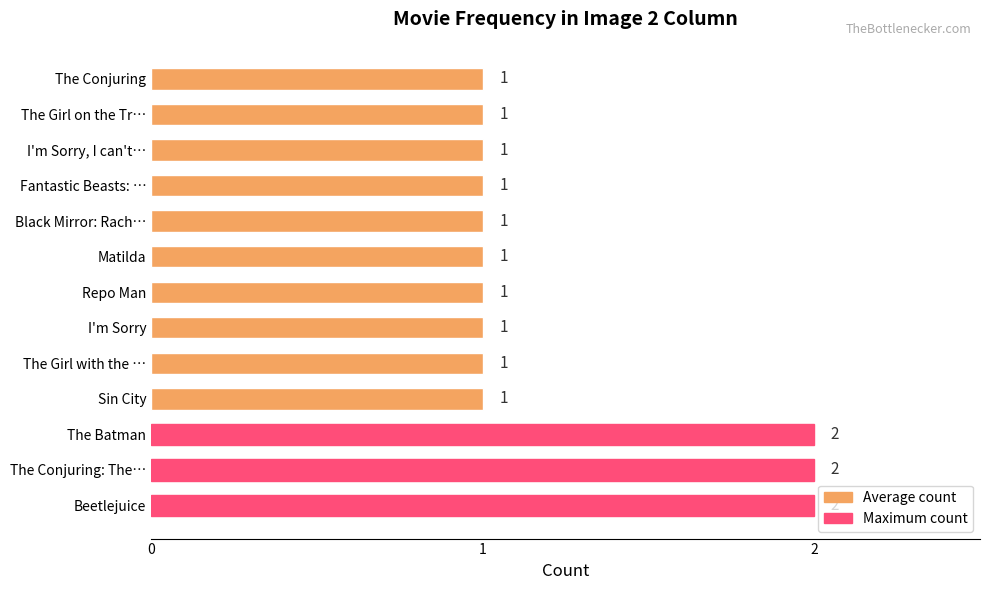

How many categories are shown in the chart?

13